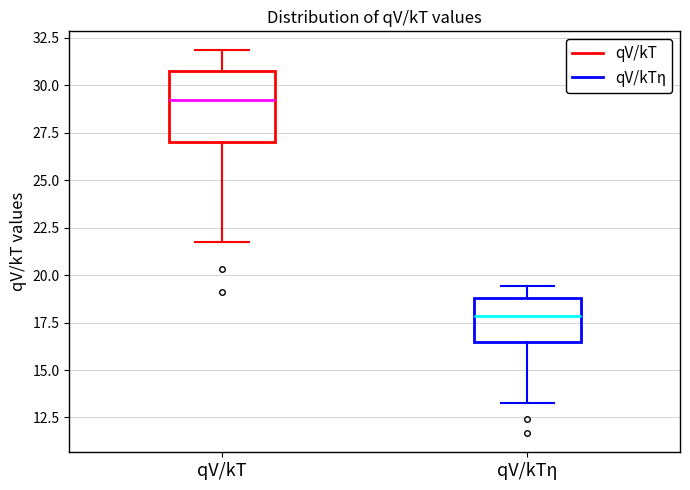

Which box's median line is the highest?

qV/kT